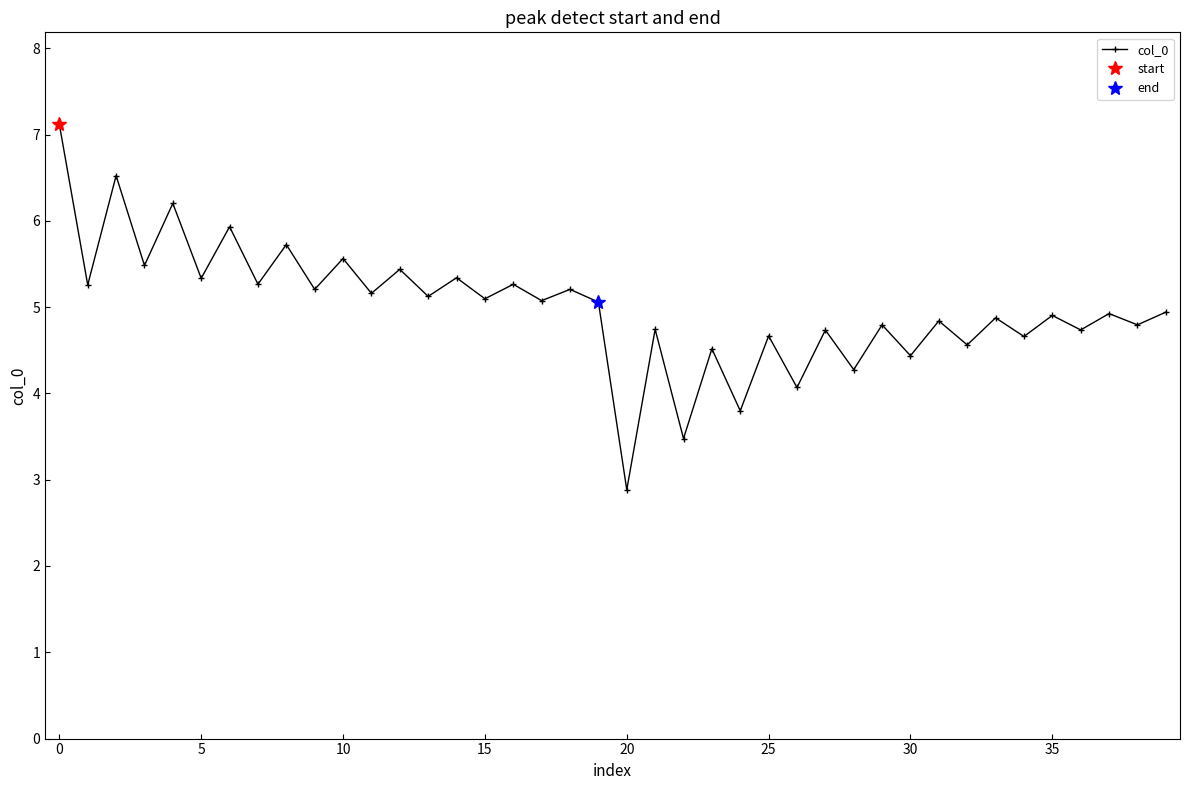

What is the maximum value shown in the chart?

7.1